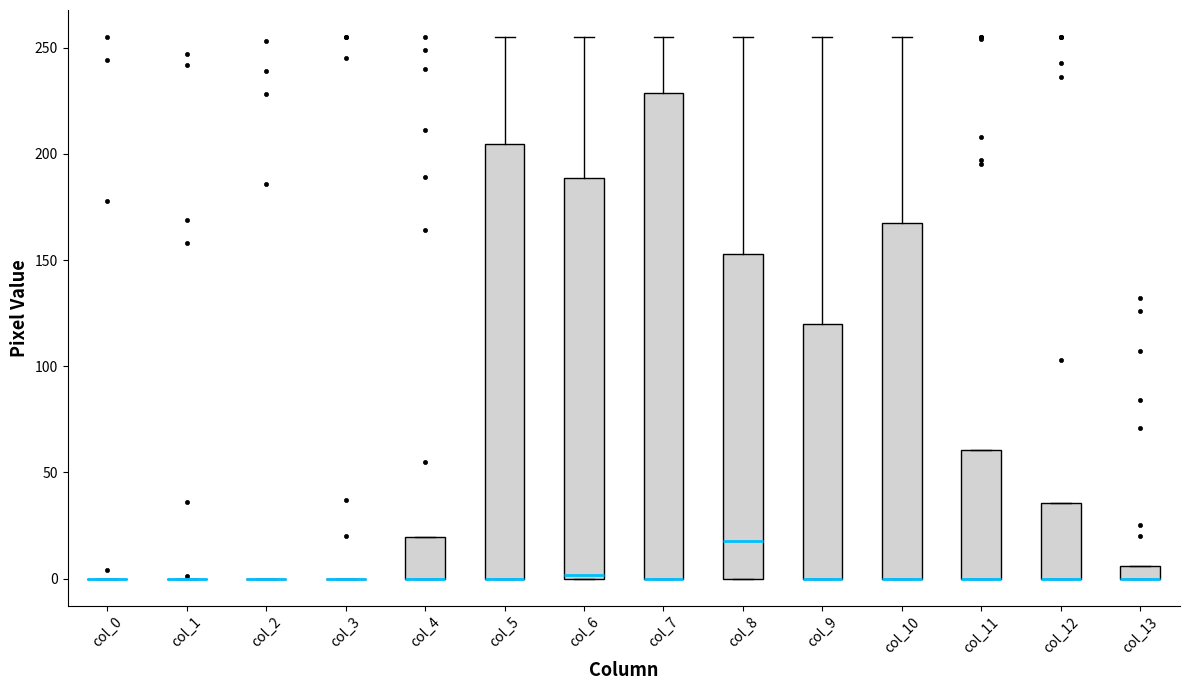

Where is the upper edge of the box for col_5 on the y-axis? The values are not printed on the chart, so give them approximately, as read against the axis.

205